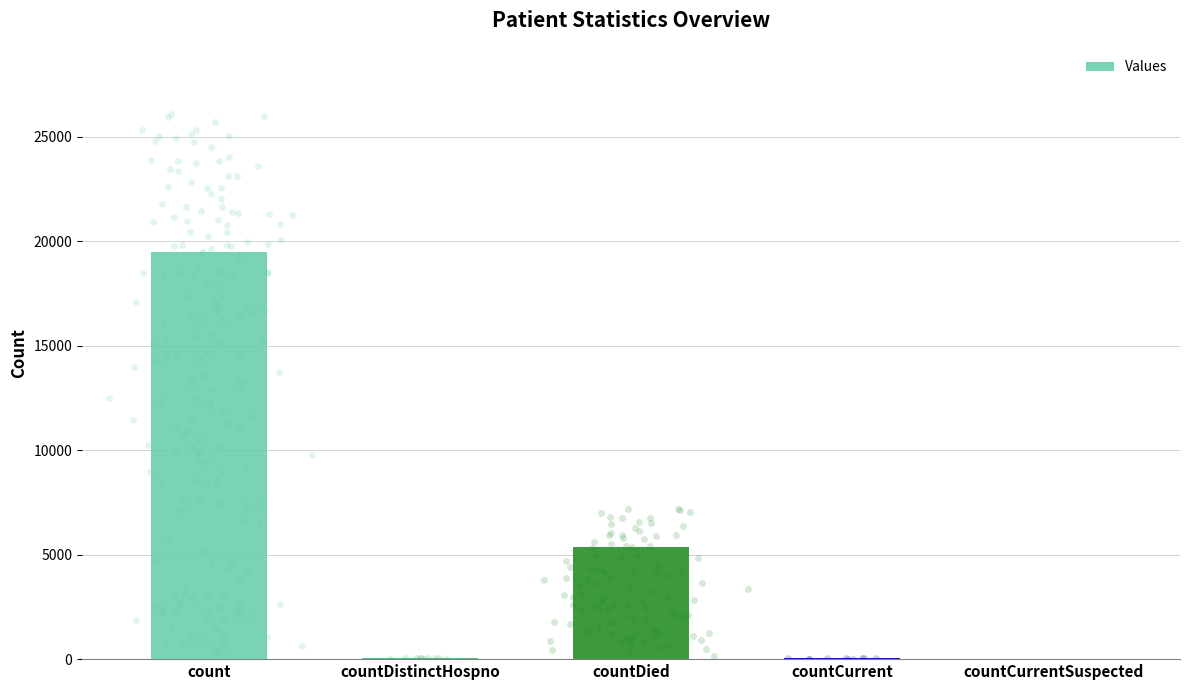

Between countCurrentSuspected and countCurrent, which is larger?

countCurrent